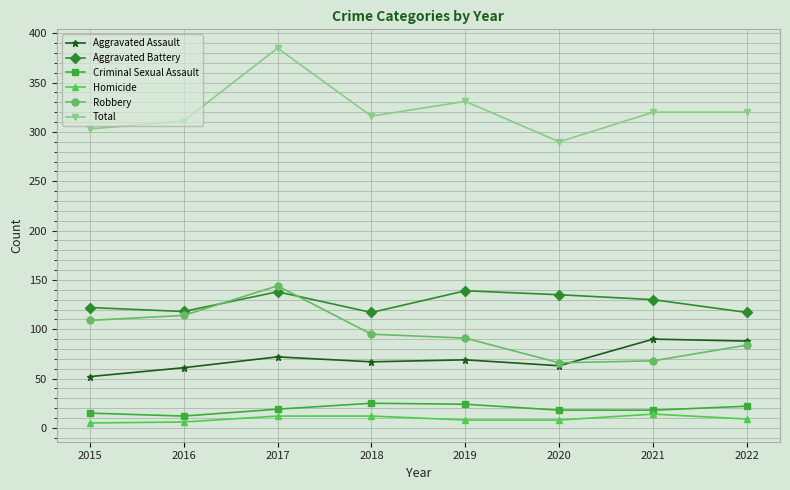

Which series has the widest spread of values?

Total